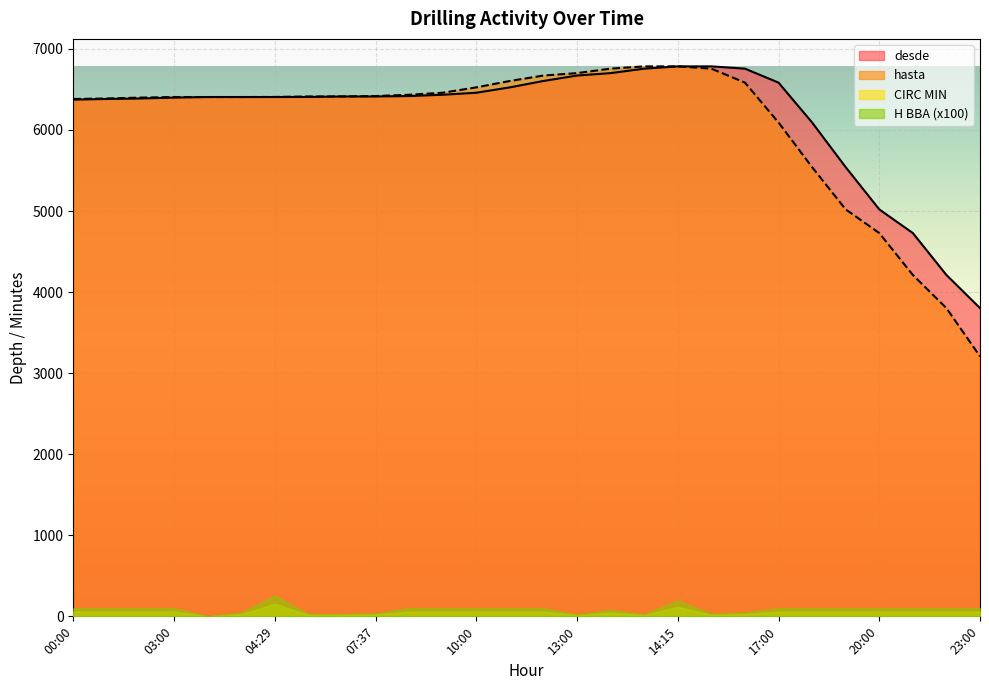

Which label corresponds to the smallest value in the chart?

23:00